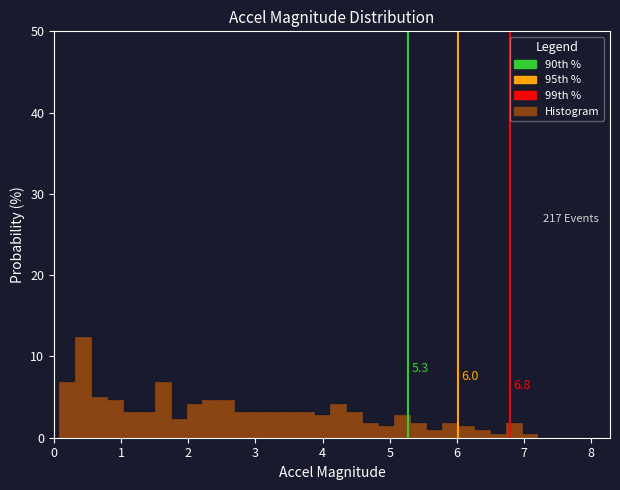

Around what value on the x-axis is the tallest bar? Give the approximate position of its centre, as read against the axis.

0.4